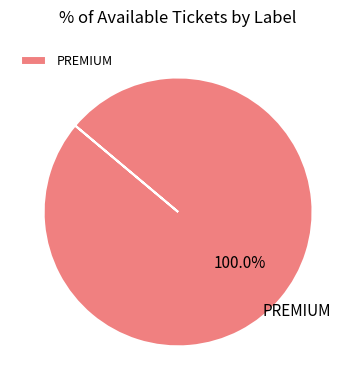

Which slice represents more than half of the pie?

PREMIUM